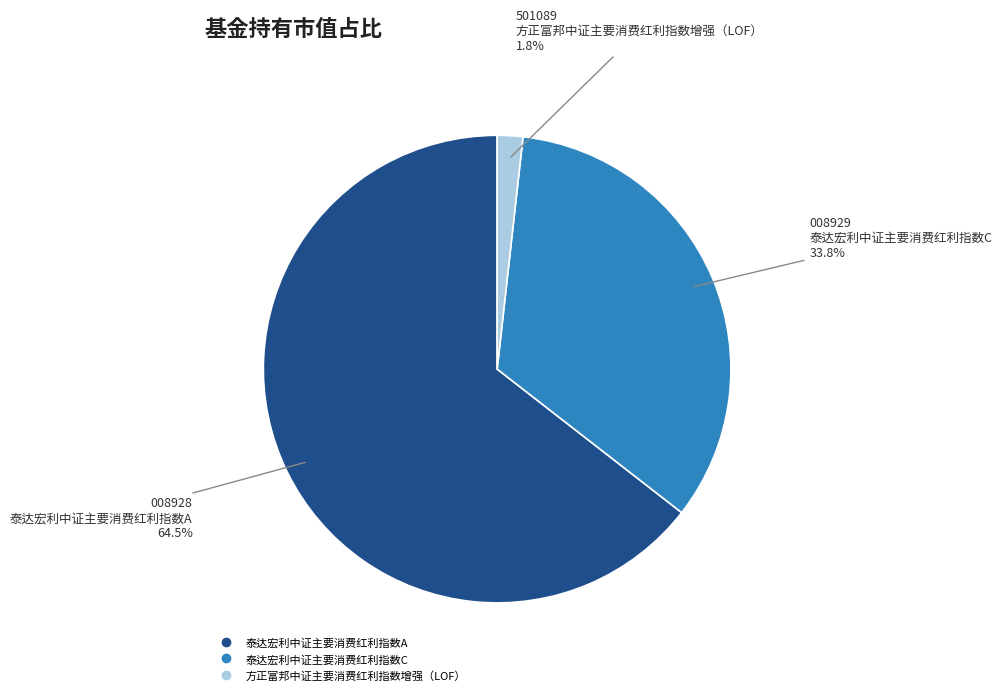

Rank the categories by value from lowest to highest.

方正富邦中证主要消费红利指数增强（LOF）, 泰达宏利中证主要消费红利指数C, 泰达宏利中证主要消费红利指数A